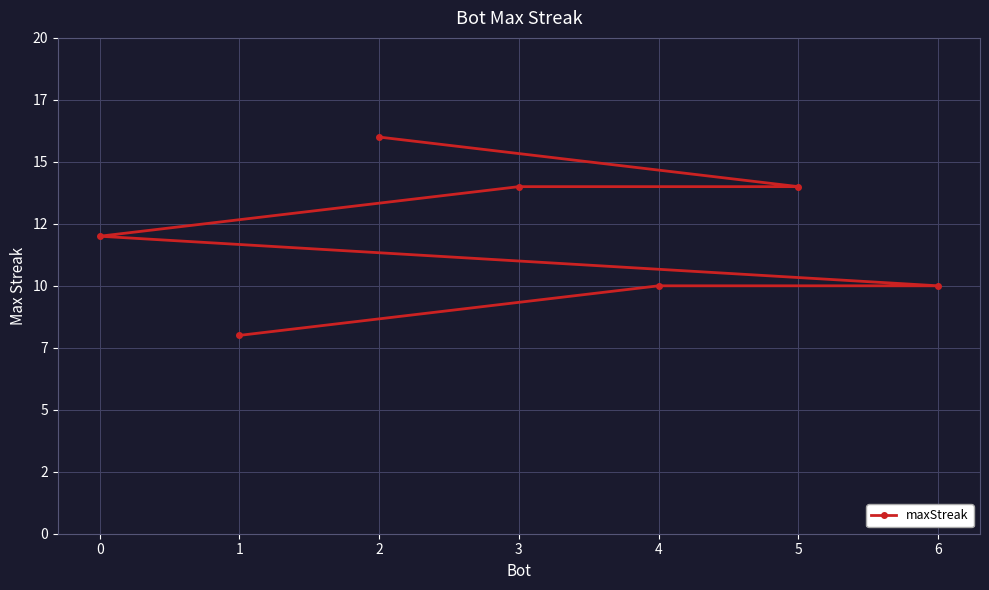

Between 3 and 4, which is larger?

3